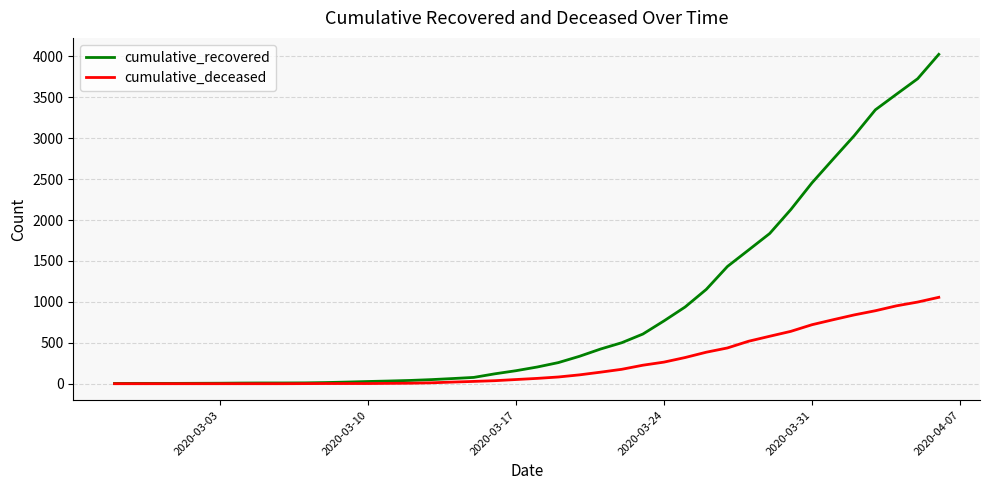

How many values in the cumulative_recovered series are below 204?

20